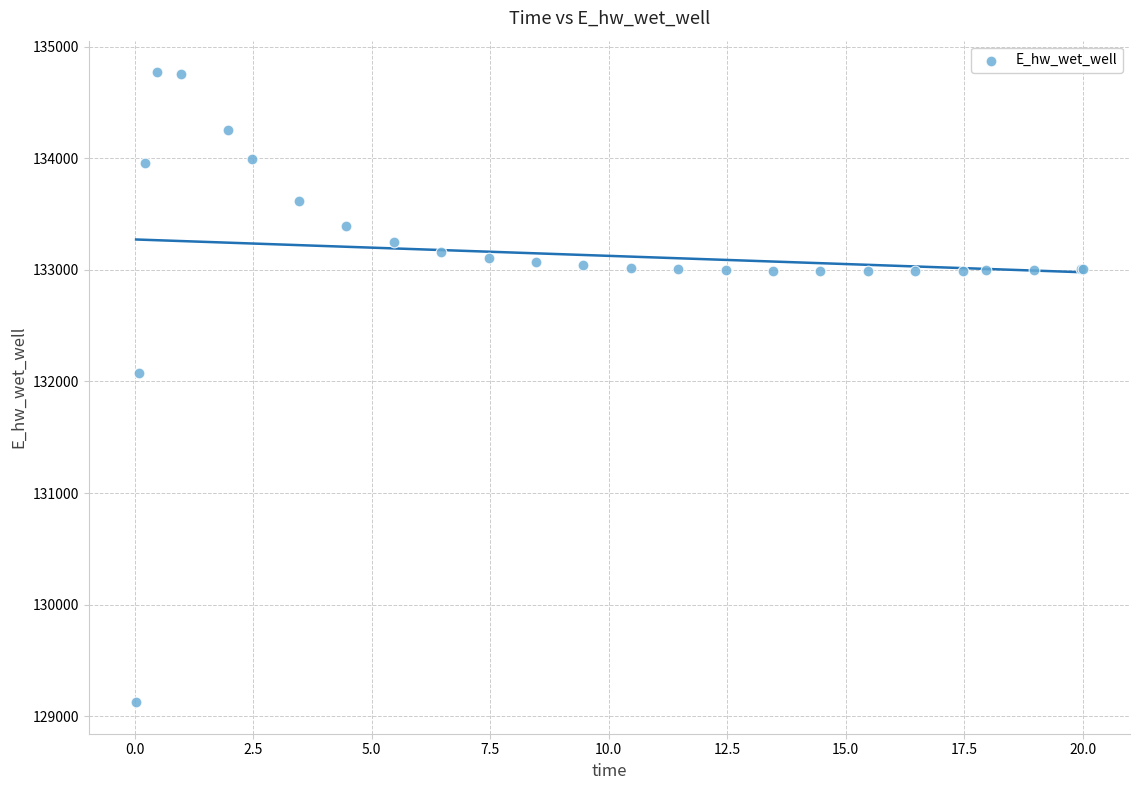

What Y value in the scatter plot is closest to 131948?

132071.9